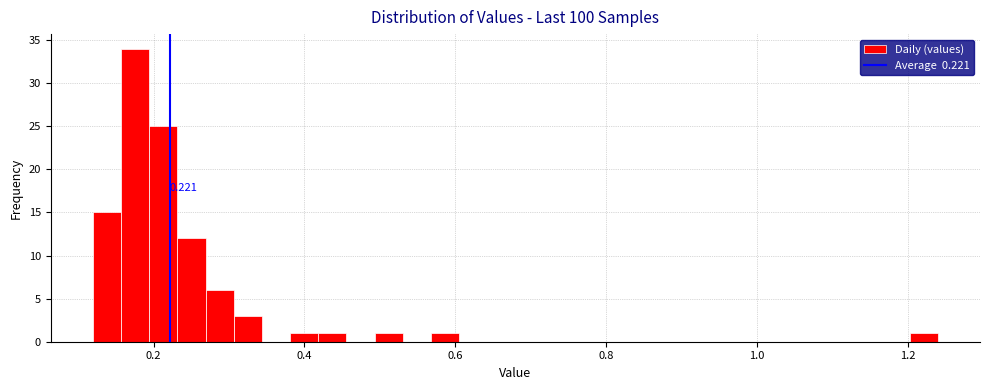

Read against the x-axis, roughly where is the centre of the tallest bar?

0.18